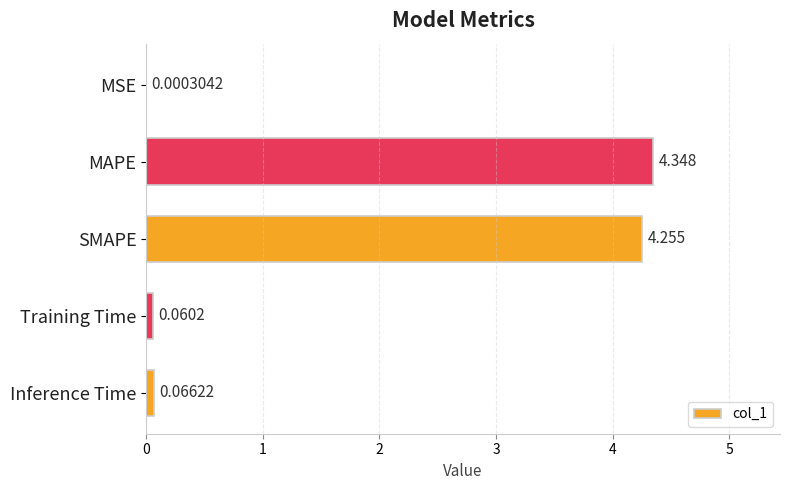

At which category does the chart reach its peak across all series?

MAPE